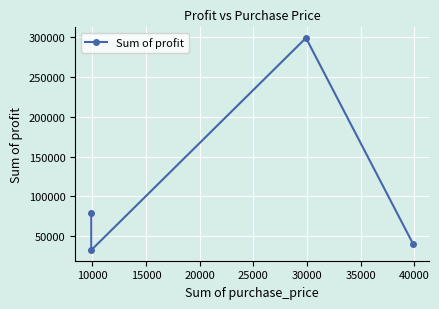

How many data points are above 78886?

2